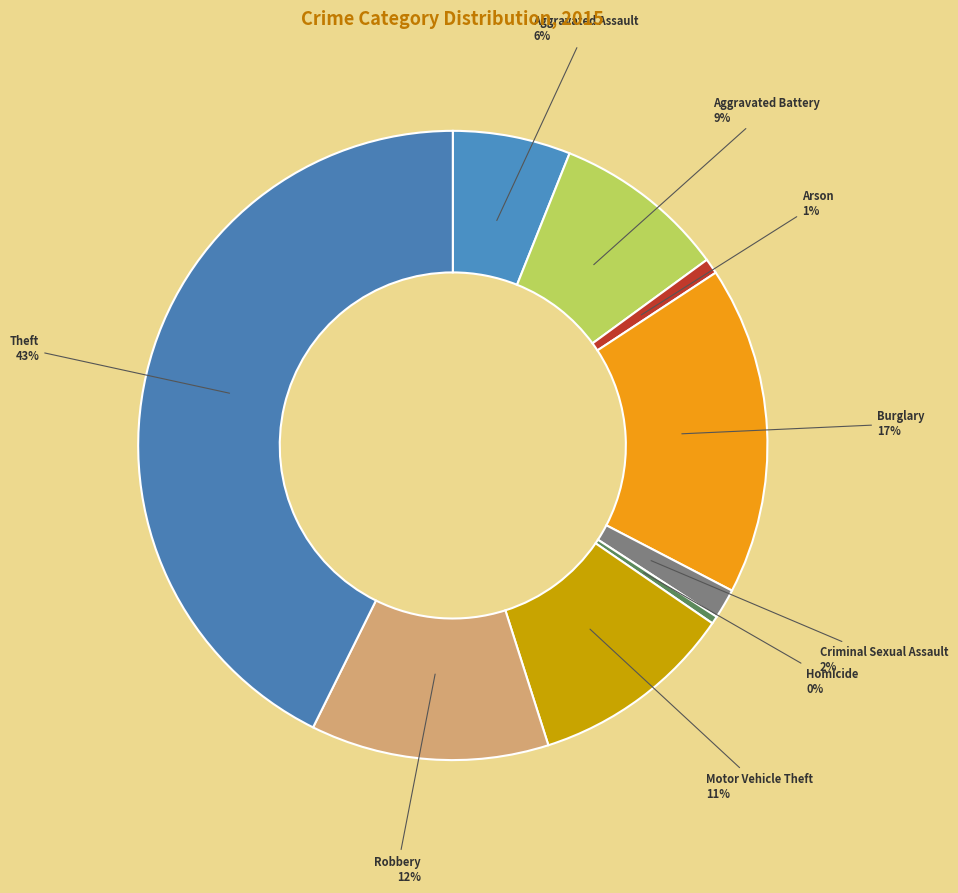

Is it true that Criminal Sexual Assault is 2% of the pie?

True